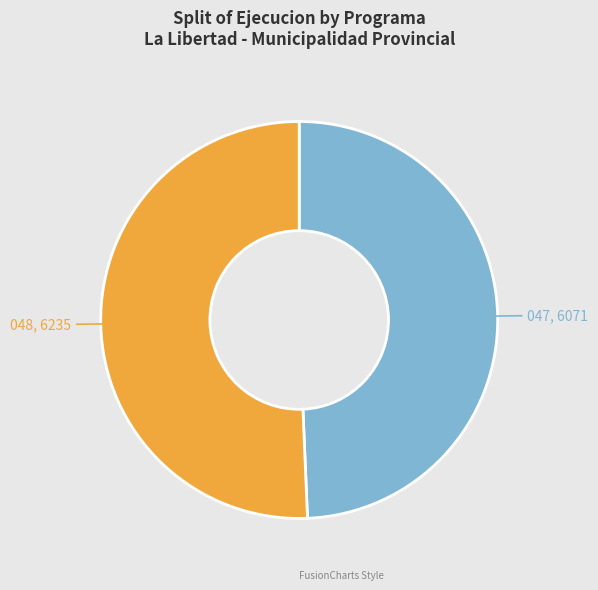

Is it true that 048 is 51% of the pie?

True